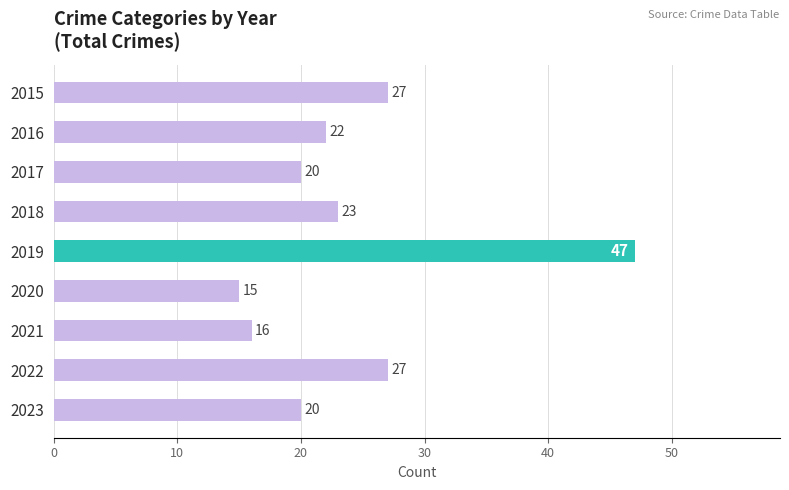

What is the value of the 7th bar from the top?

16